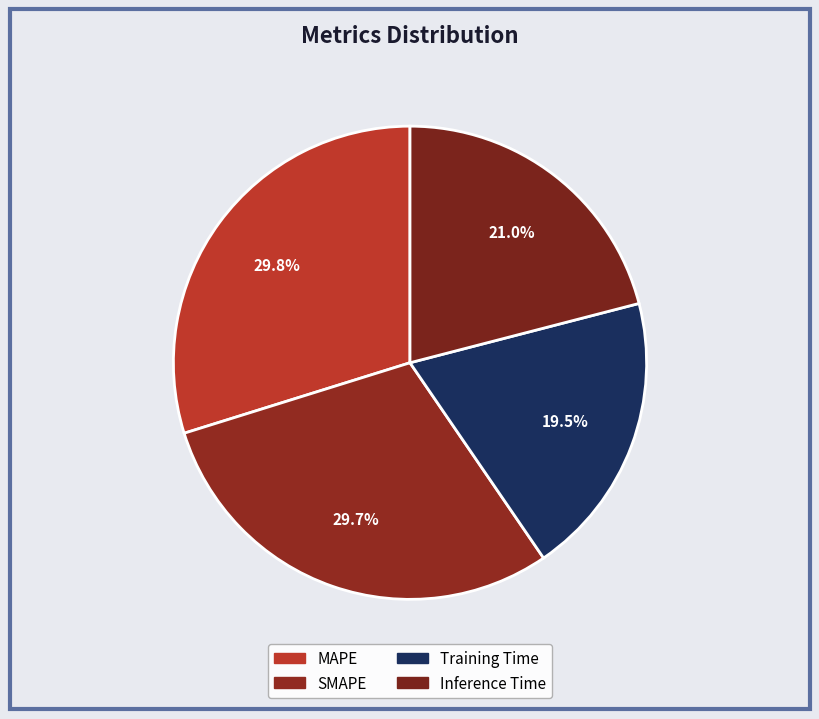

To the nearest percent, what percentage of the pie is Training Time?

19%